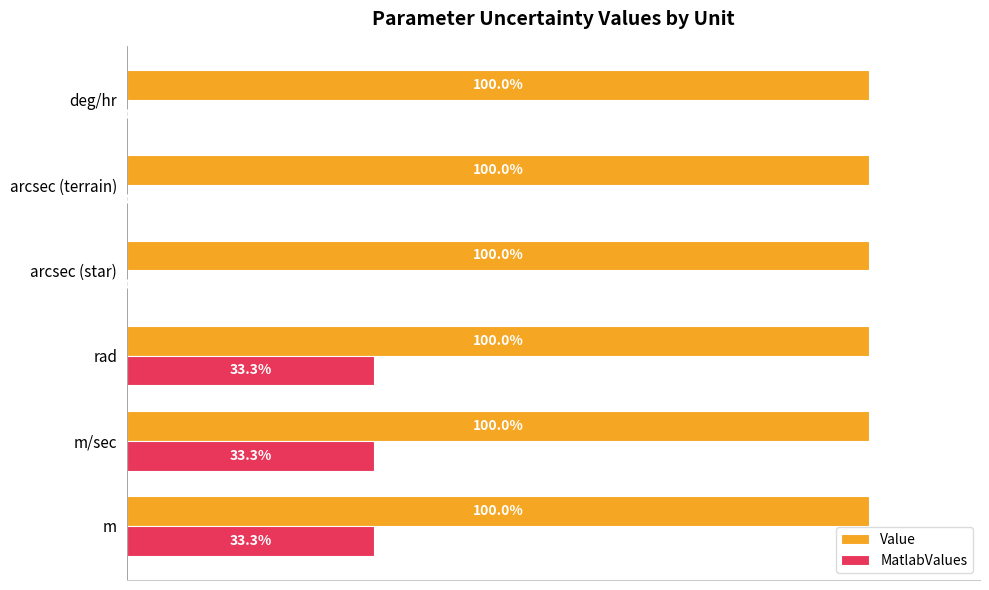

Which series has the largest total across all categories?

Value